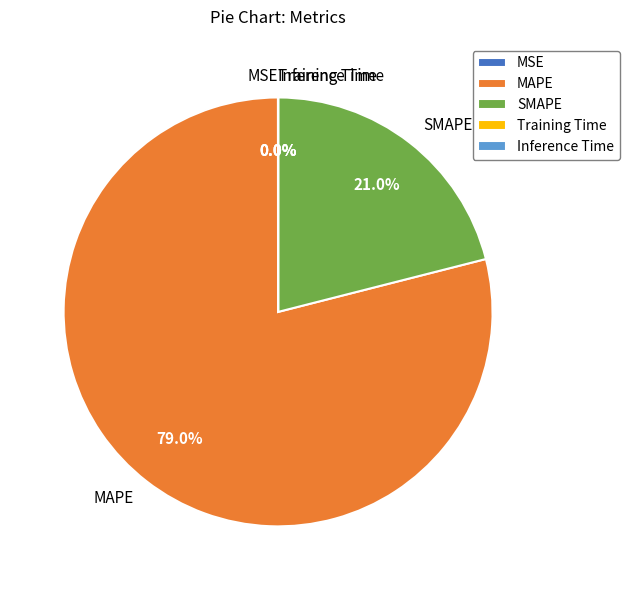

What is the largest slice in the pie chart?

MAPE